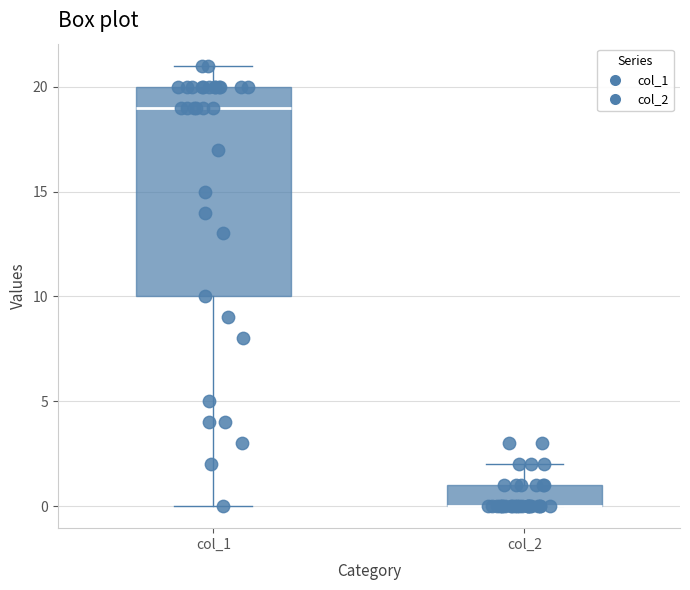

Where is the lower edge of the box for col_1 on the y-axis? The values are not printed on the chart, so give them approximately, as read against the axis.

10